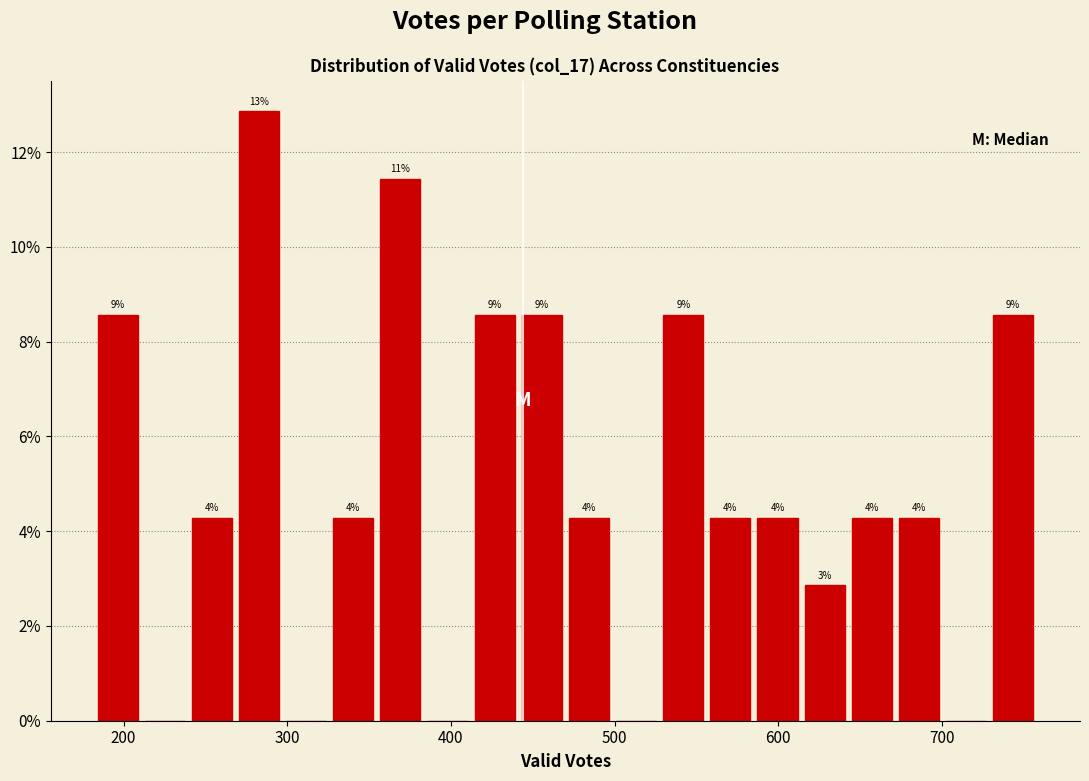

Around what value on the x-axis is the tallest bar? Give the approximate position of its centre, as read against the axis.

280